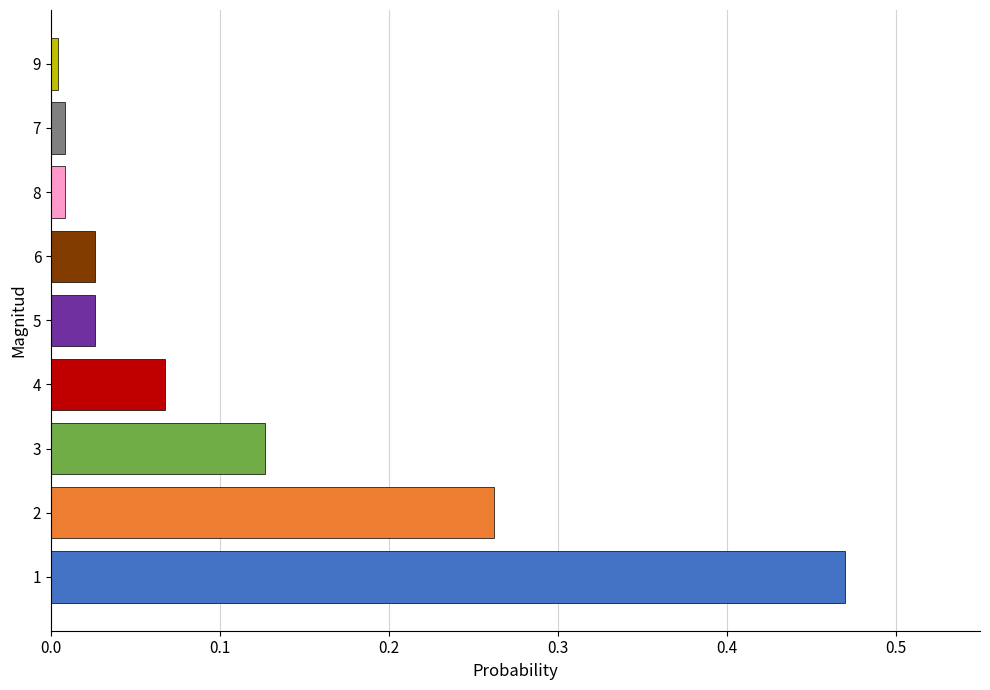

True or false: the data shows 0.2 at 1.

False